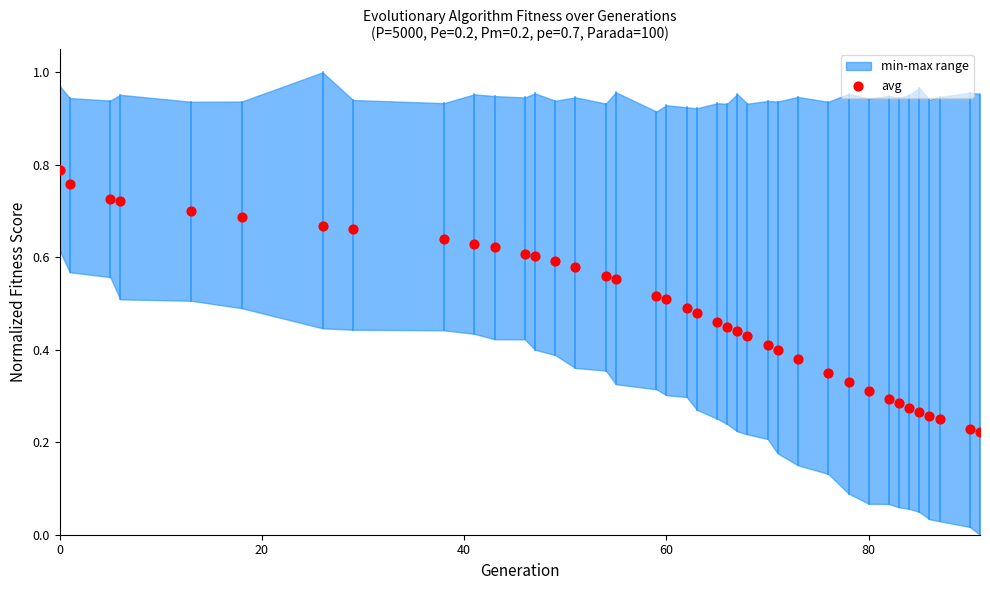

What is the range of X values (max minus min)?

91.0